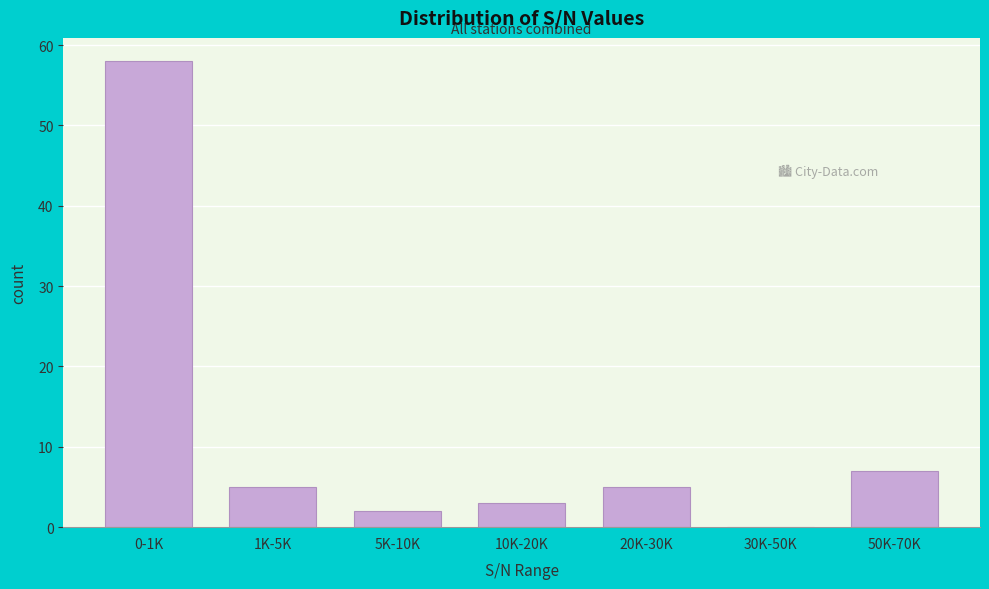

Reading right to left, transcribe all the data shown in this chart.

50K-70K=7	30K-50K=0	20K-30K=5	10K-20K=3	5K-10K=2	1K-5K=5	0-1K=58